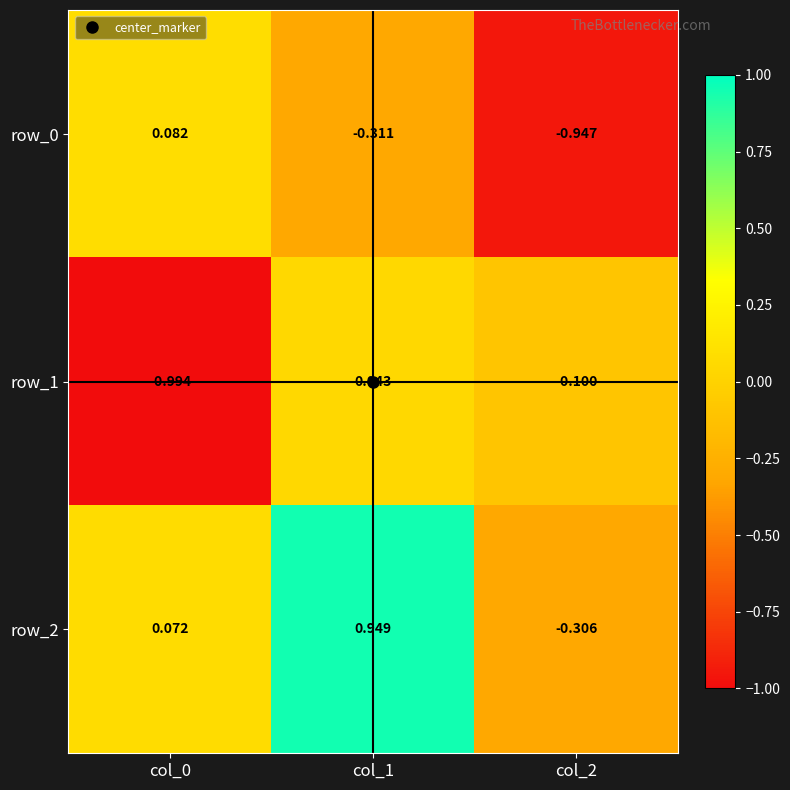

At which category is the sum across all series the highest?

col_1